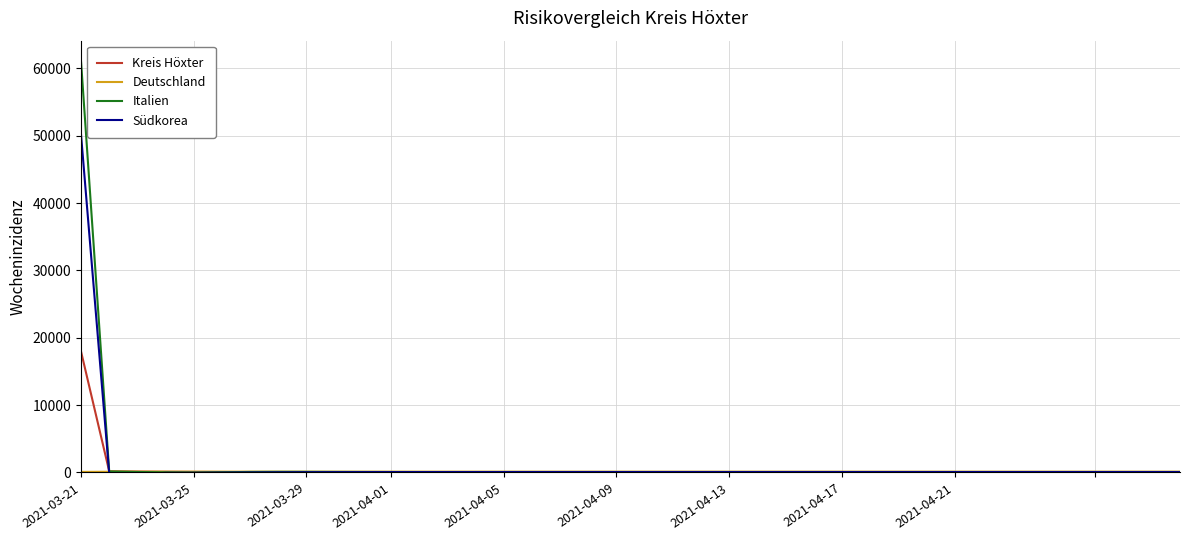

What is the maximum value for Kreis Höxter?

17968.2